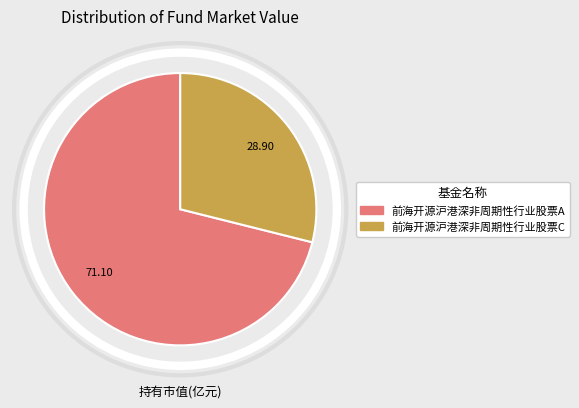

Which category has the smallest portion of the pie?

前海开源沪港深非周期性行业股票C